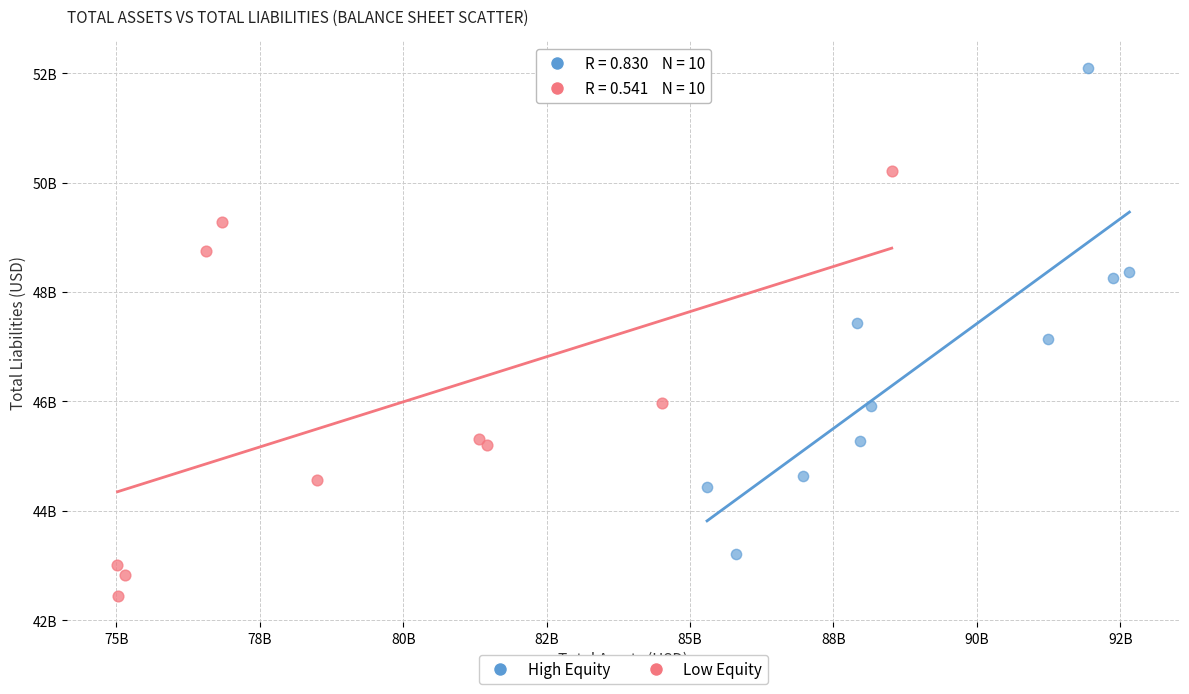

Which series contains the lowest Y value?

Low Equity